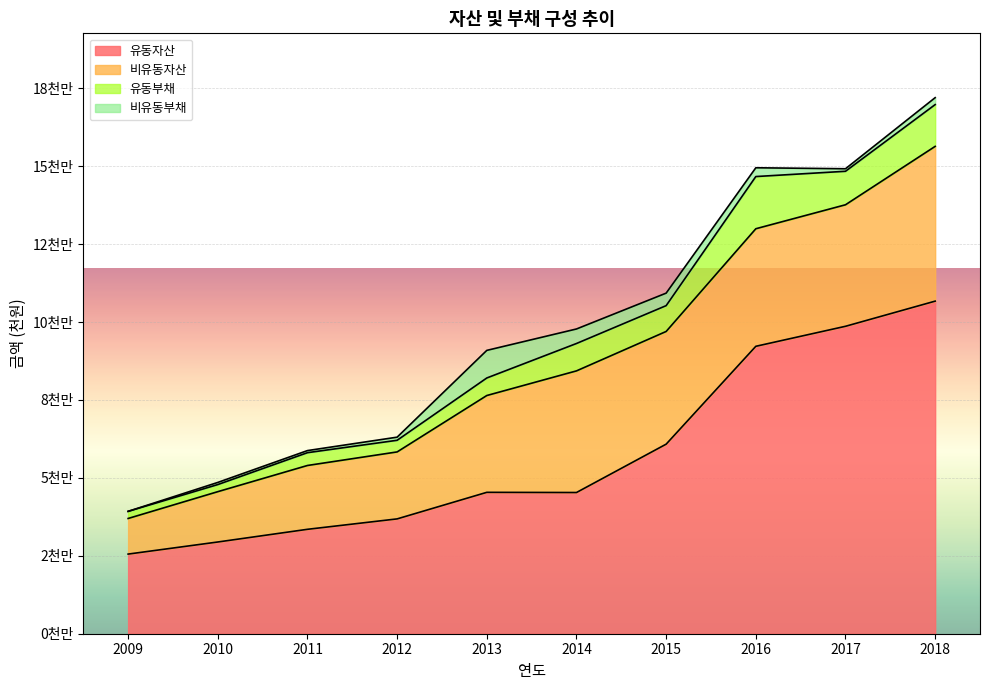

Which series has the largest range (max minus min)?

유동자산